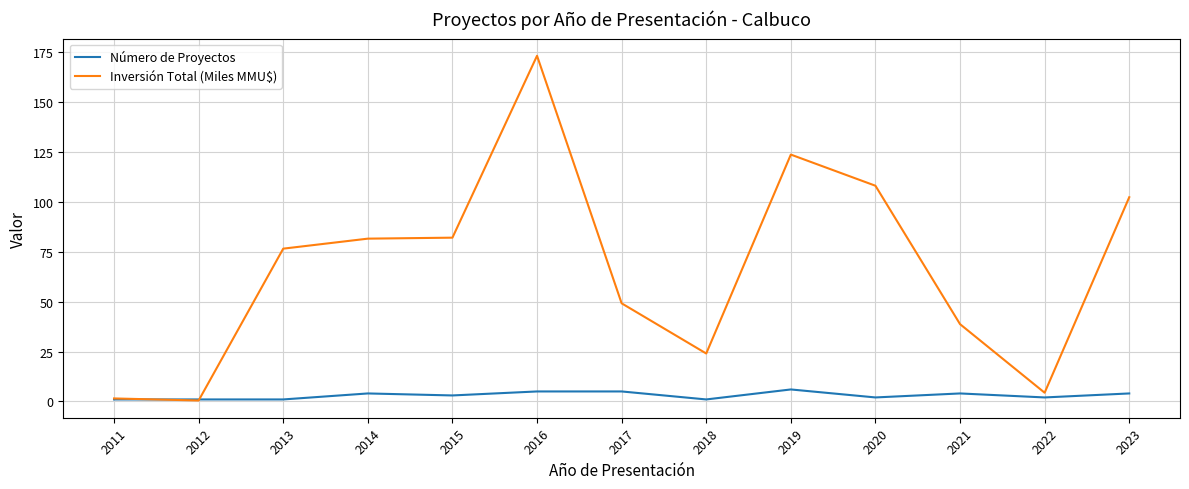

The Inversión Total (Miles MMU$) series shows 135.5 at 2013. True or false?

False